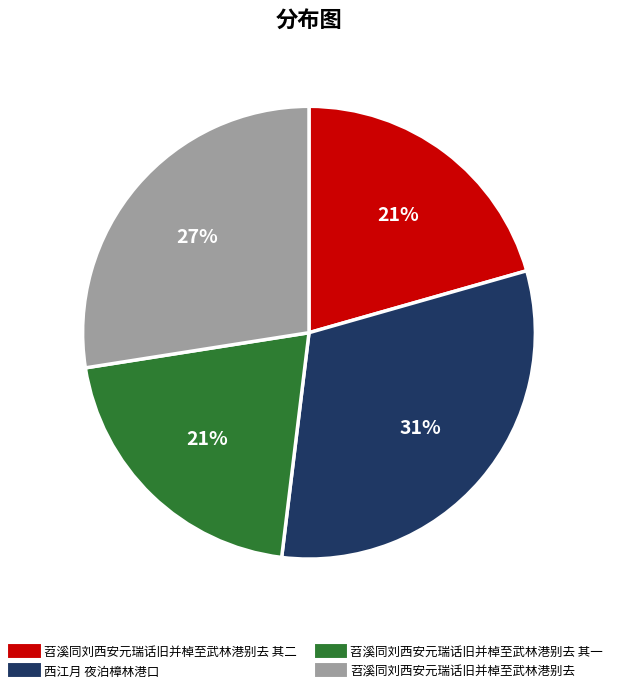

Does any single category account for the majority?

No